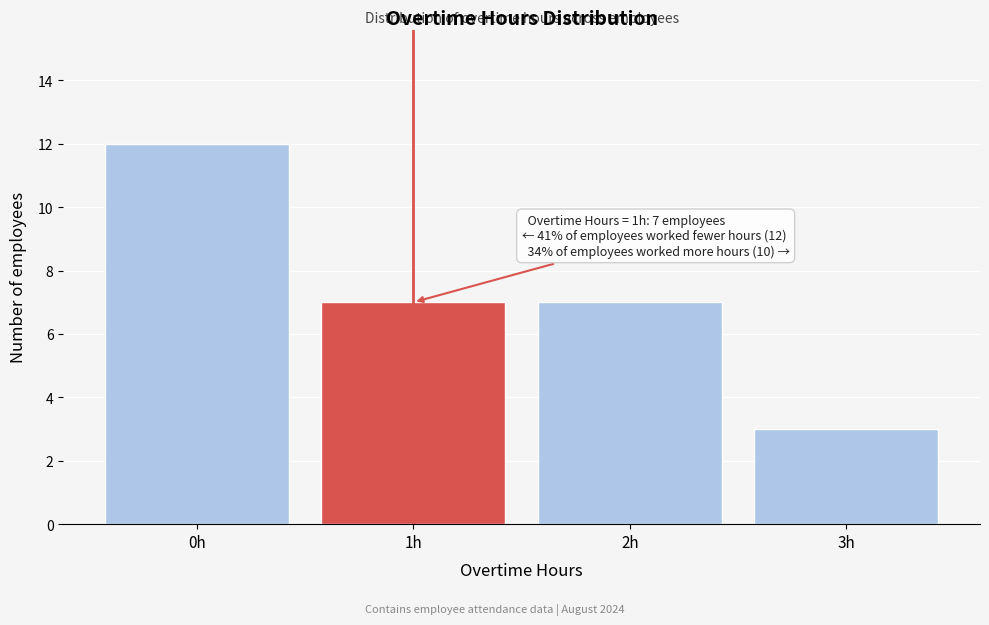

Which range on the x-axis has the tallest bar?

-0.5 to 0.5